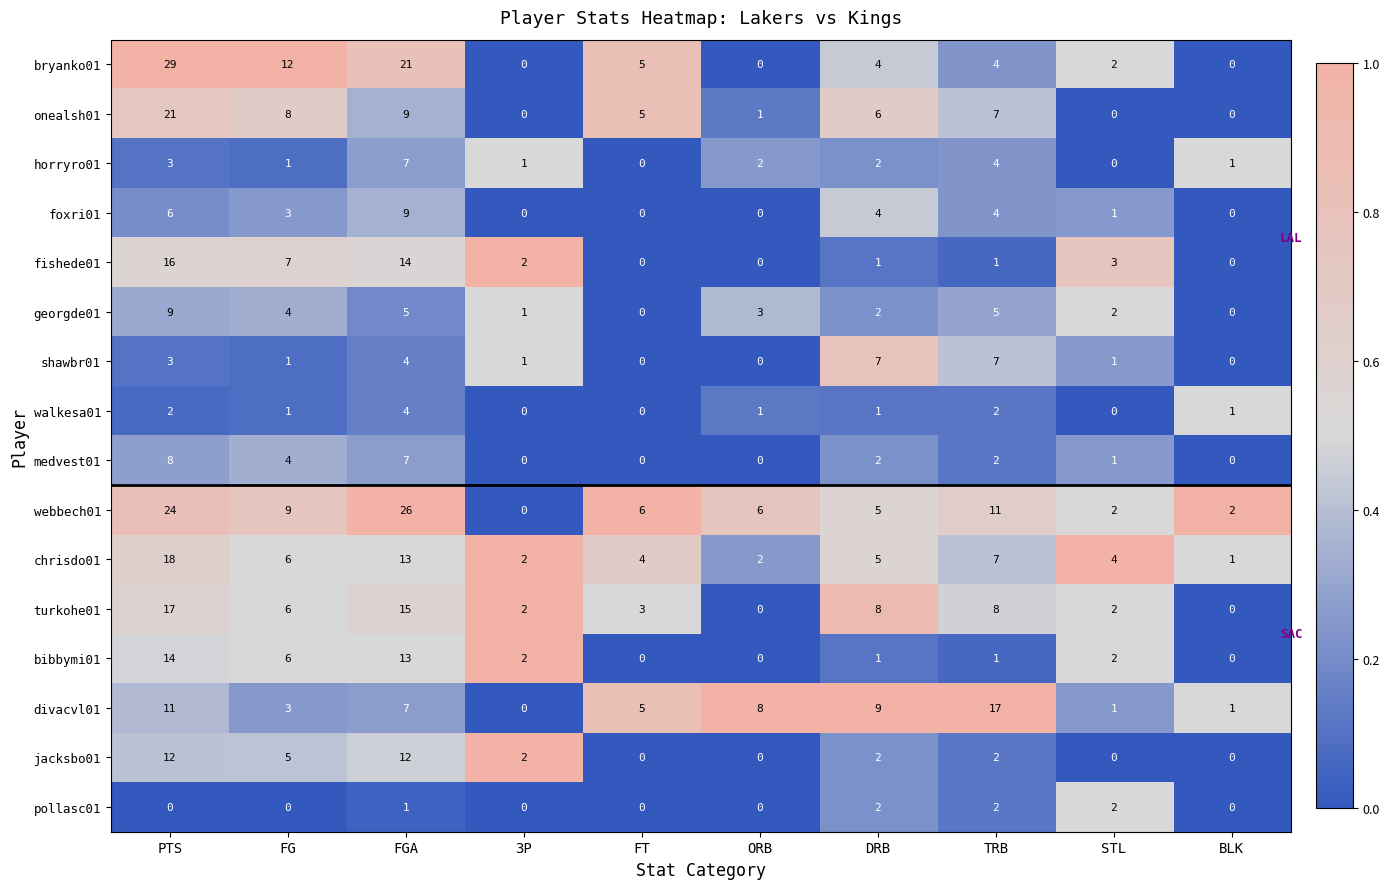

Between FG and ORB, which series saw the biggest shift?

bryanko01